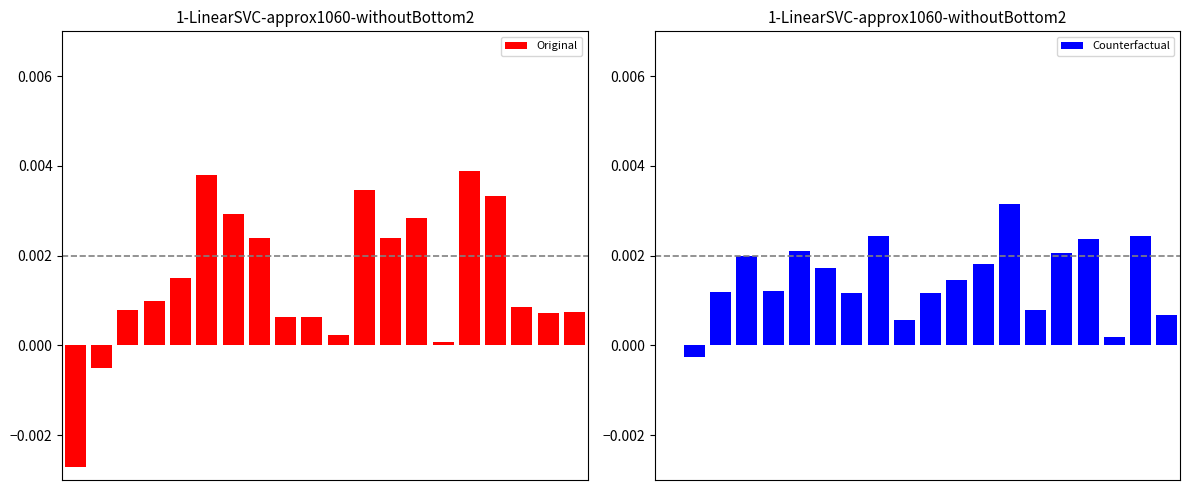

How many bars are there in total?

40